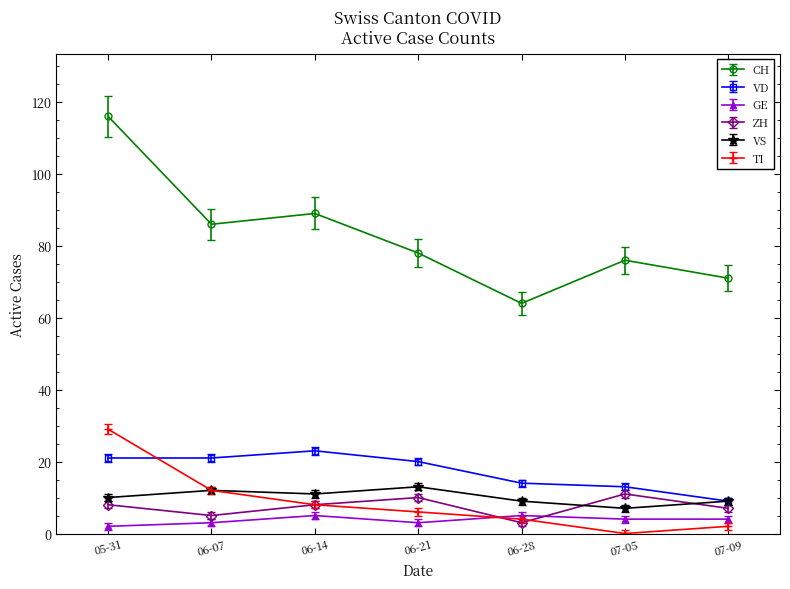

The value of VS at 07-09 is 9. True or false?

True